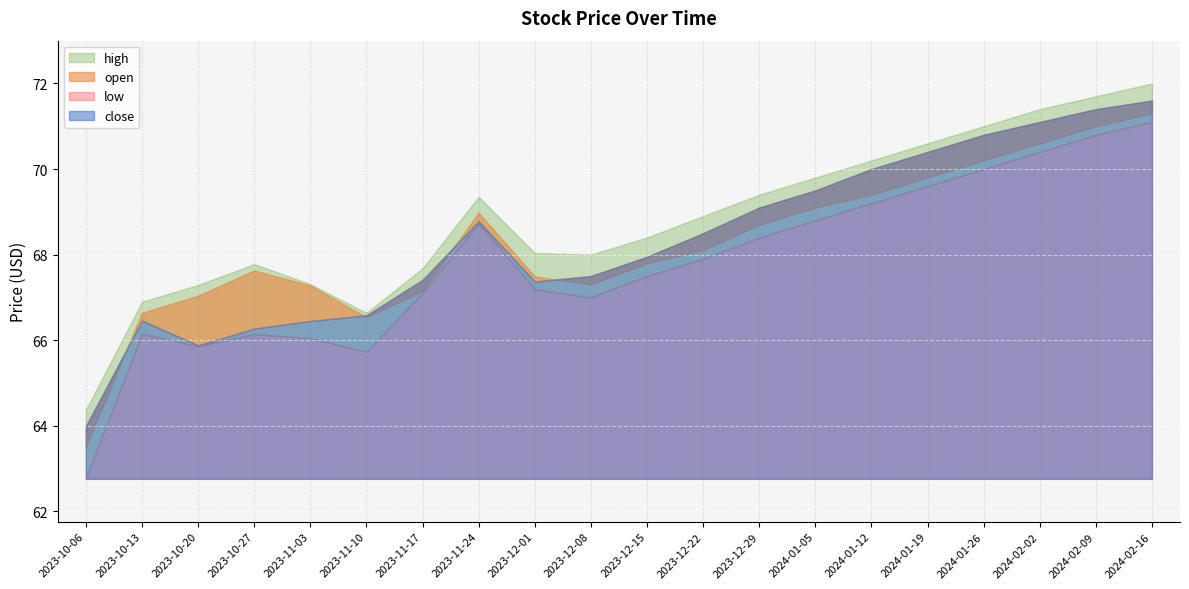

What is the label of the 2nd point from the left?

2023-10-13